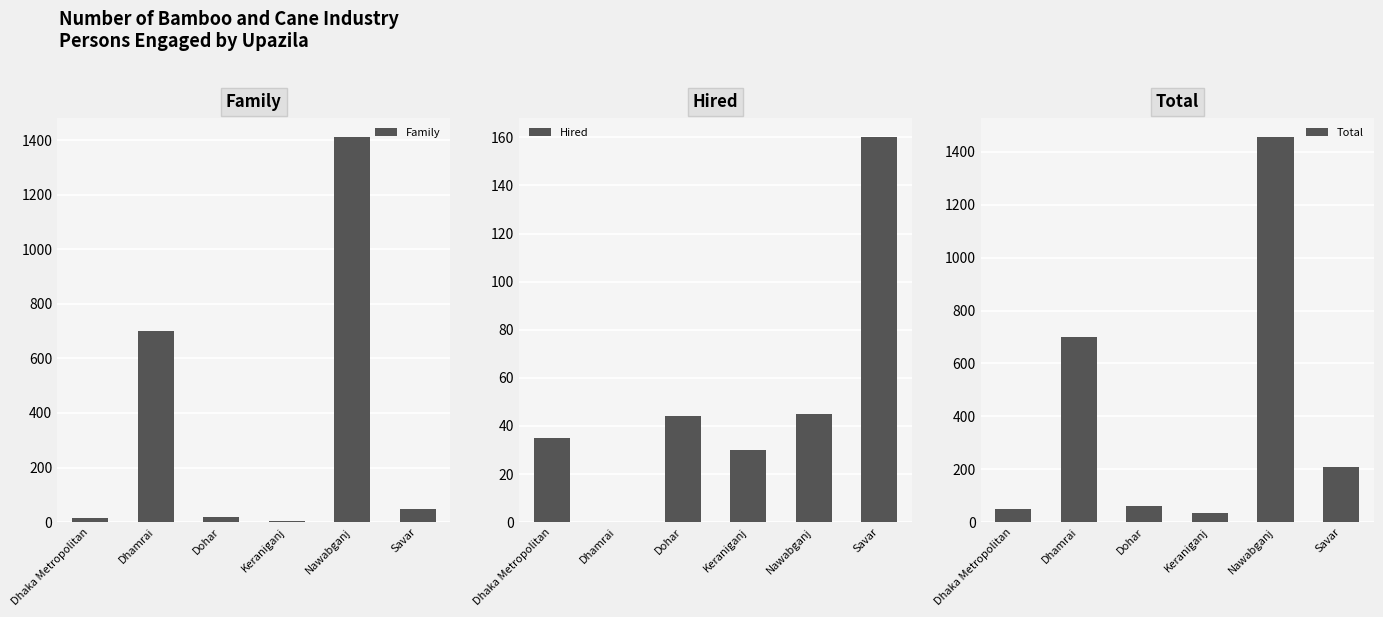

What is the total value across all series at Savar?

416